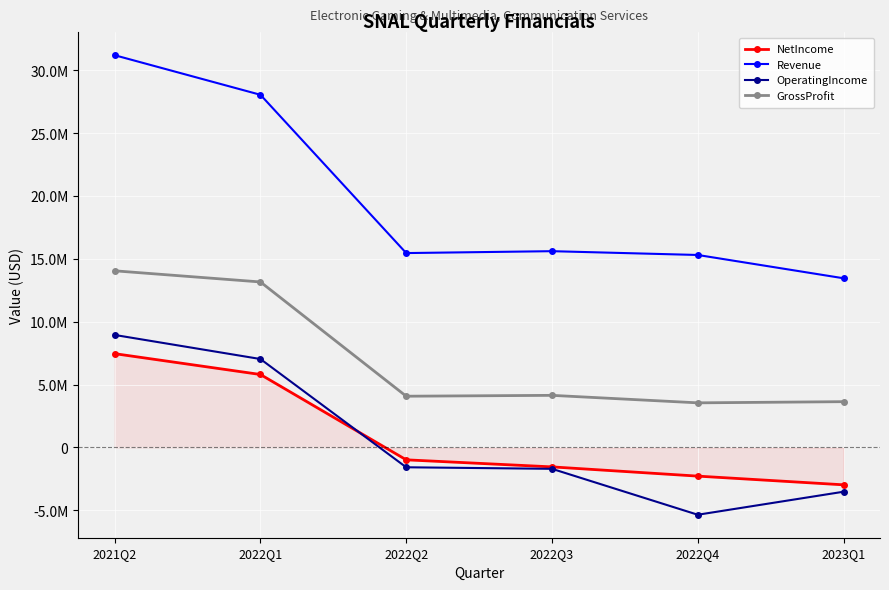

What is the difference between the maximum and second lowest values in the Revenue series?

15891109